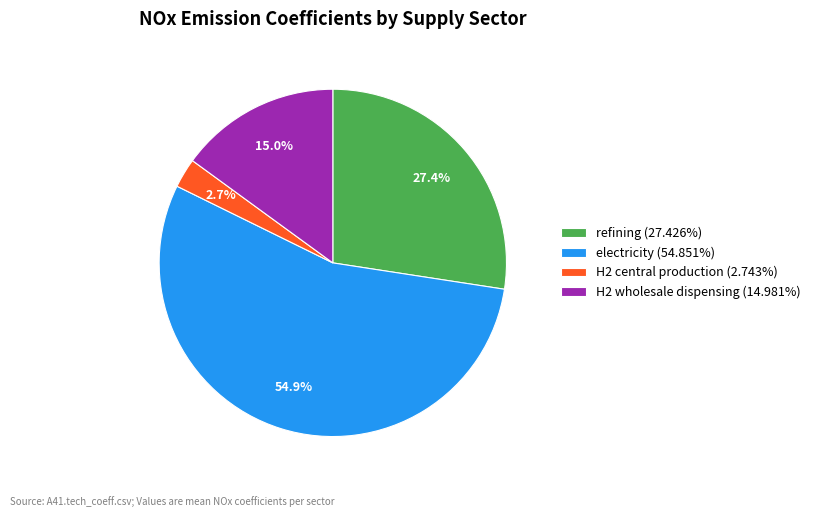

Rank the categories by value from lowest to highest.

H2 central production, H2 wholesale dispensing, refining, electricity